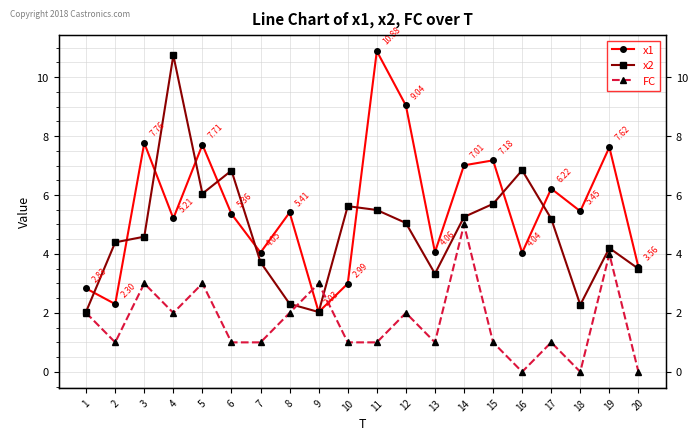

Where is x1 nearest to the value 6?

17